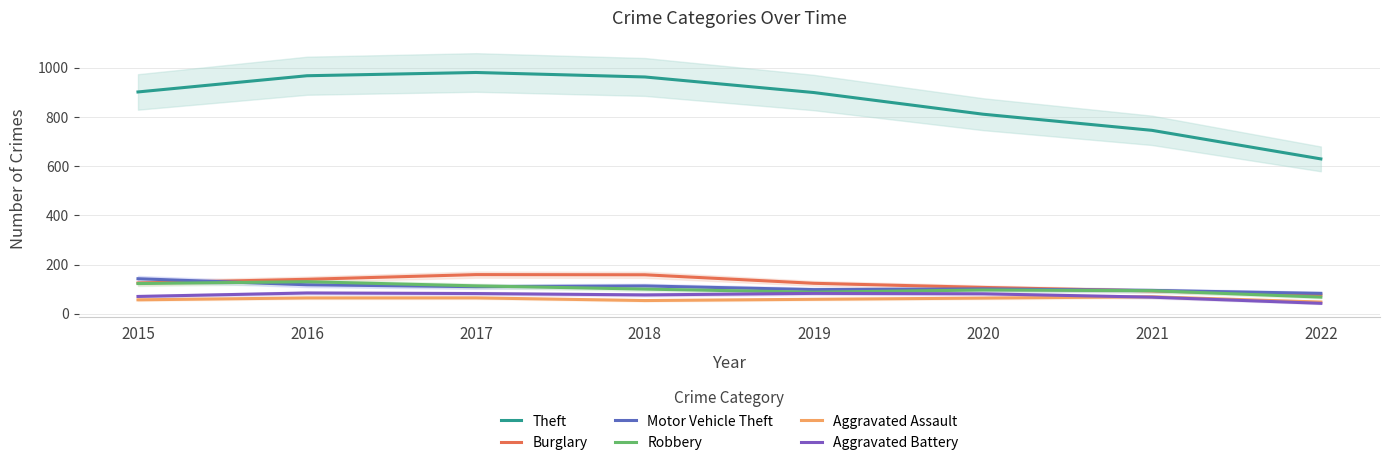

Which has a higher value, 2017 or 2015?

2017